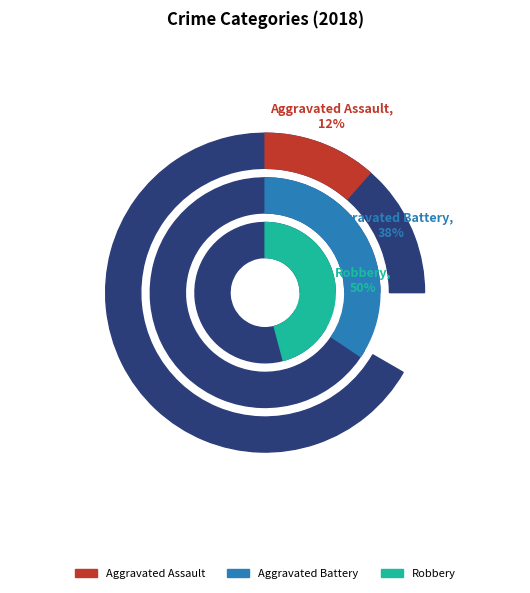

To the nearest percent, what percentage of the pie is Aggravated Assault?

12%